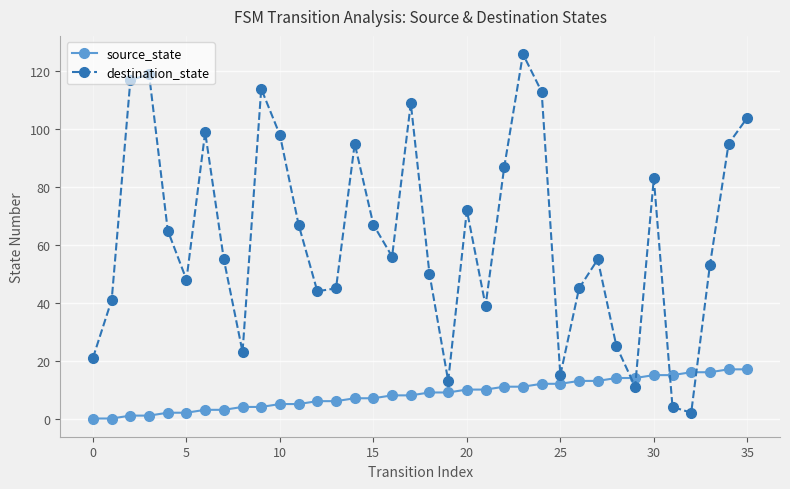

At how many categories does at least one series exceed 30?

28